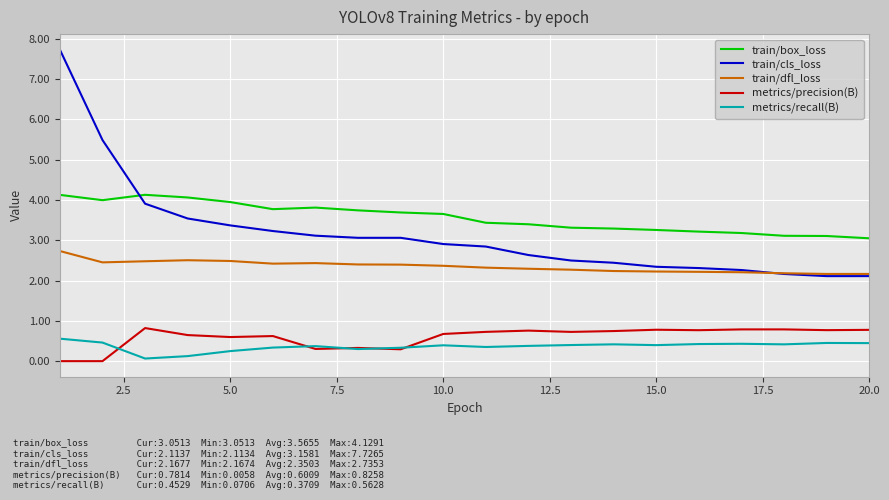

Which series has the largest range (max minus min)?

train/cls_loss